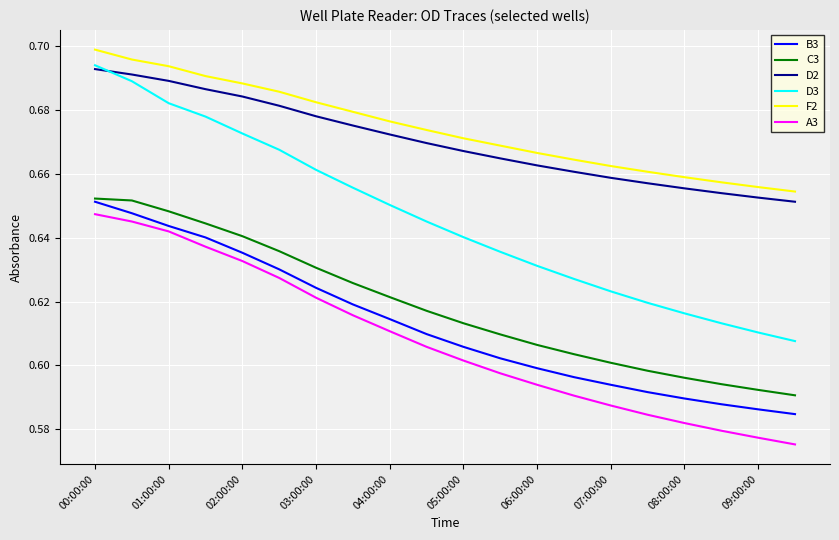

Which series has the widest spread of values?

D3